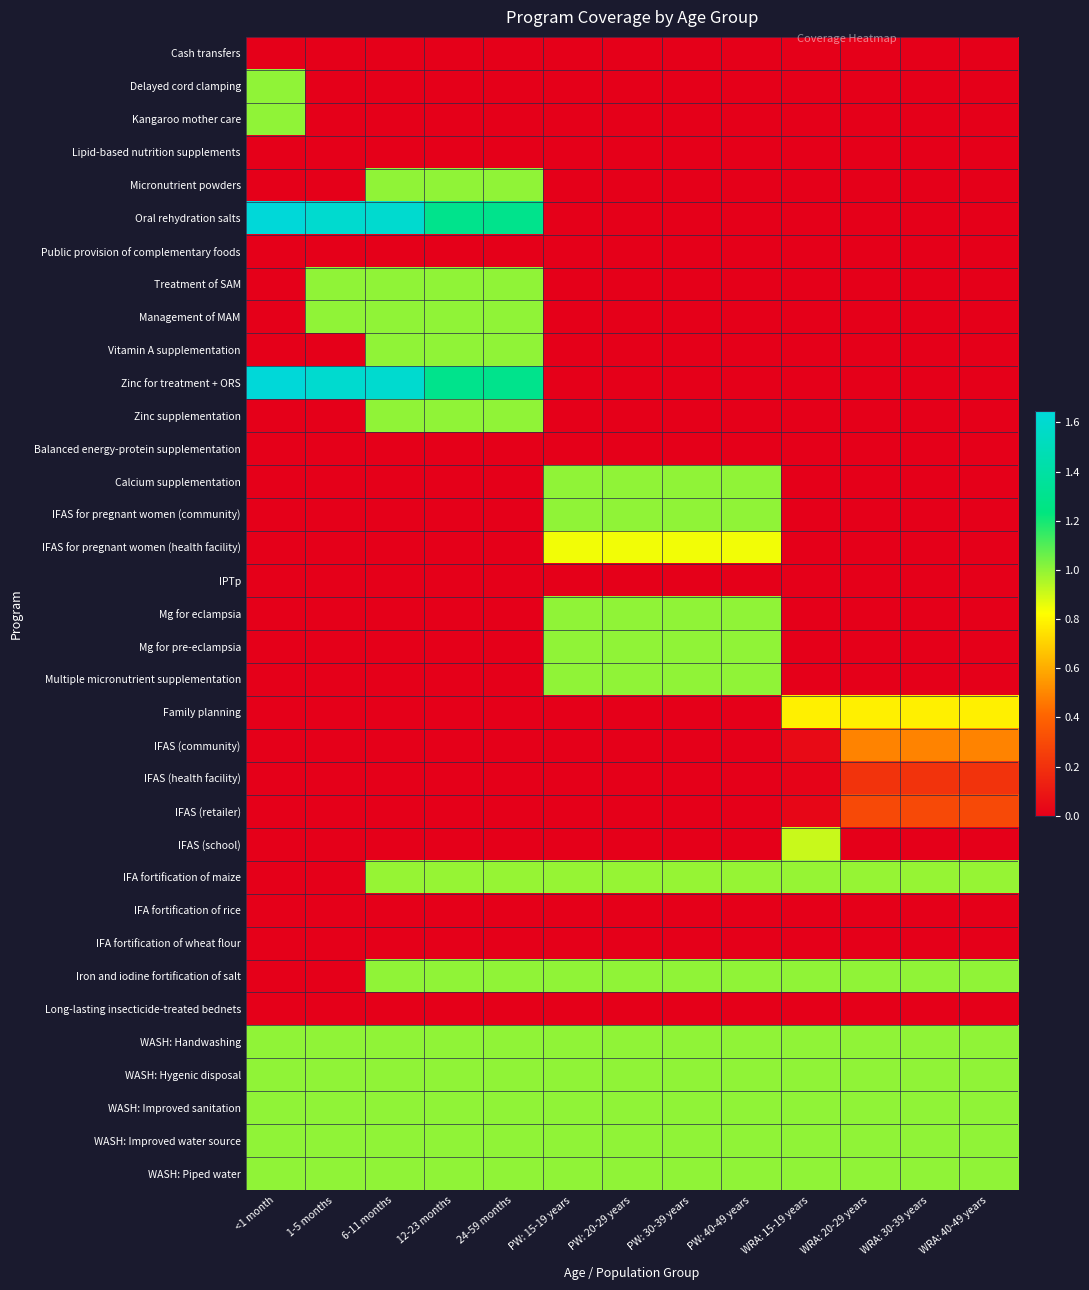

Which series has the widest spread of values?

Oral rehydration salts